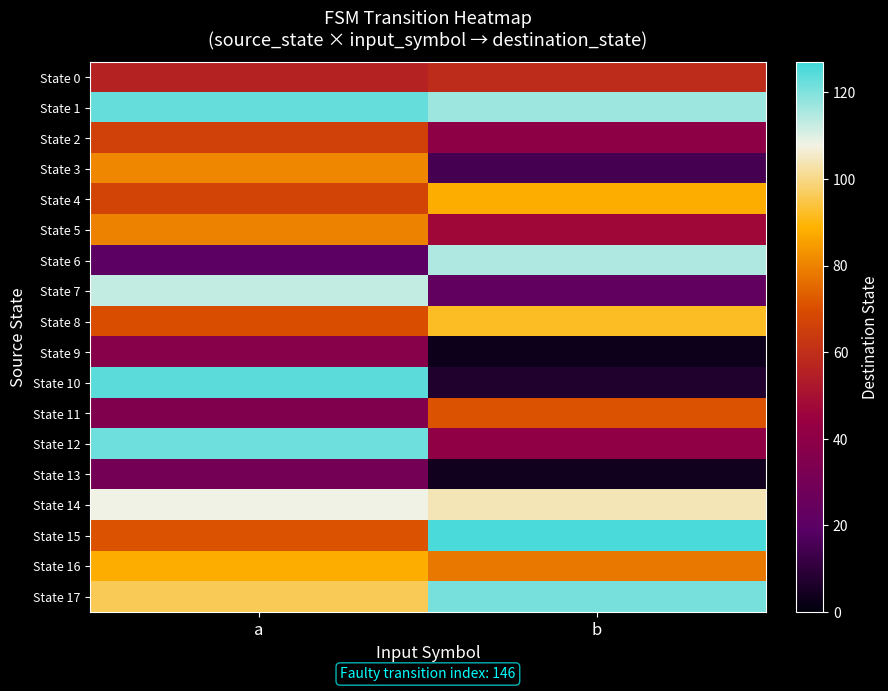

Reading left to right, what are all the values shown in this chart?

State 0: a=56	b=59
State 1: a=123	b=117
State 2: a=66	b=40
State 3: a=81	b=15
State 4: a=67	b=88
State 5: a=80	b=47
State 6: a=21	b=115
State 7: a=113	b=23
State 8: a=70	b=92
State 9: a=37	b=3
State 10: a=124	b=7
State 11: a=35	b=71
State 12: a=122	b=41
State 13: a=30	b=4
State 14: a=108	b=104
State 15: a=71	b=126
State 16: a=88	b=78
State 17: a=96	b=121